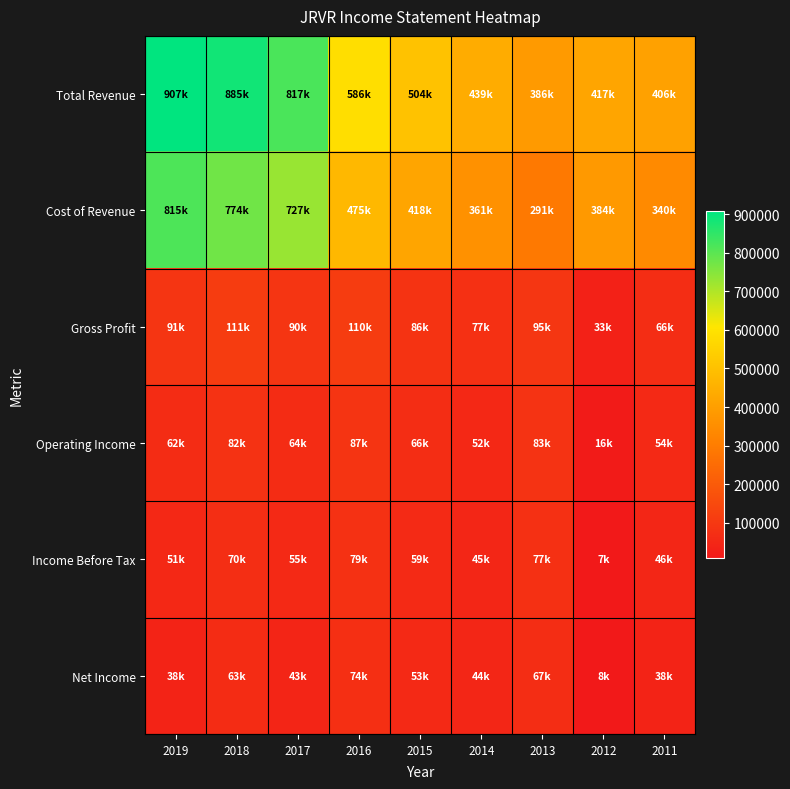

Which series has the largest total across all categories?

Total Revenue